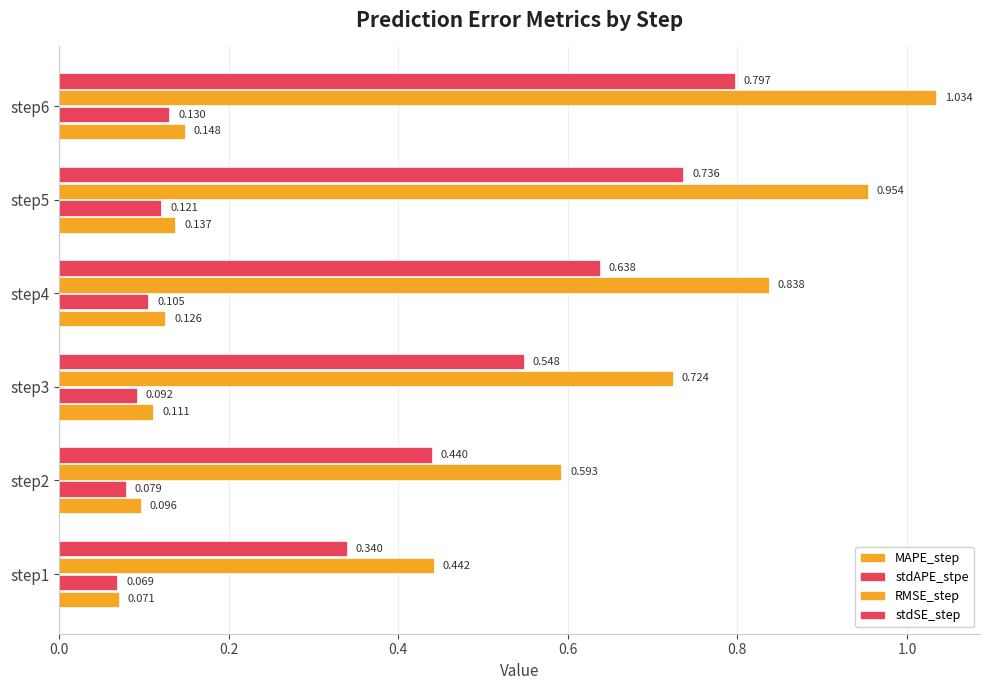

How many distinct data groups are displayed?

4